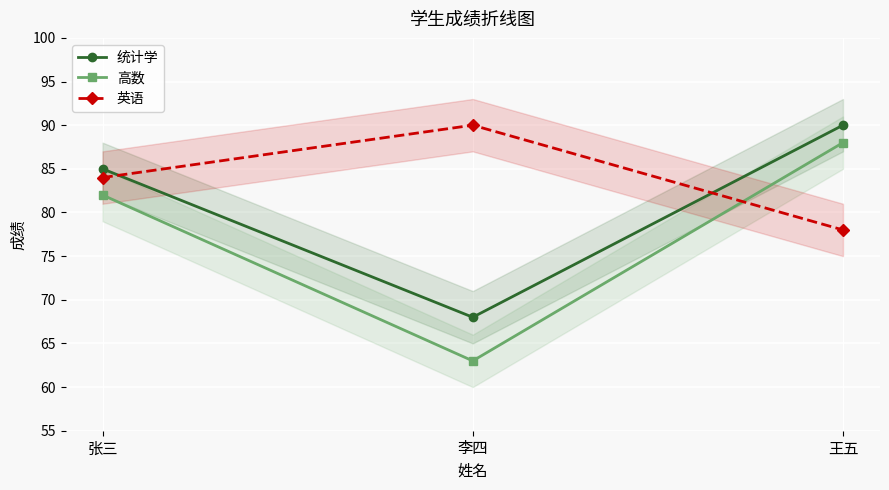

Reading left to right, extract all data points from this chart.

统计学: 85	68	90
高数: 82	63	88
英语: 84	90	78